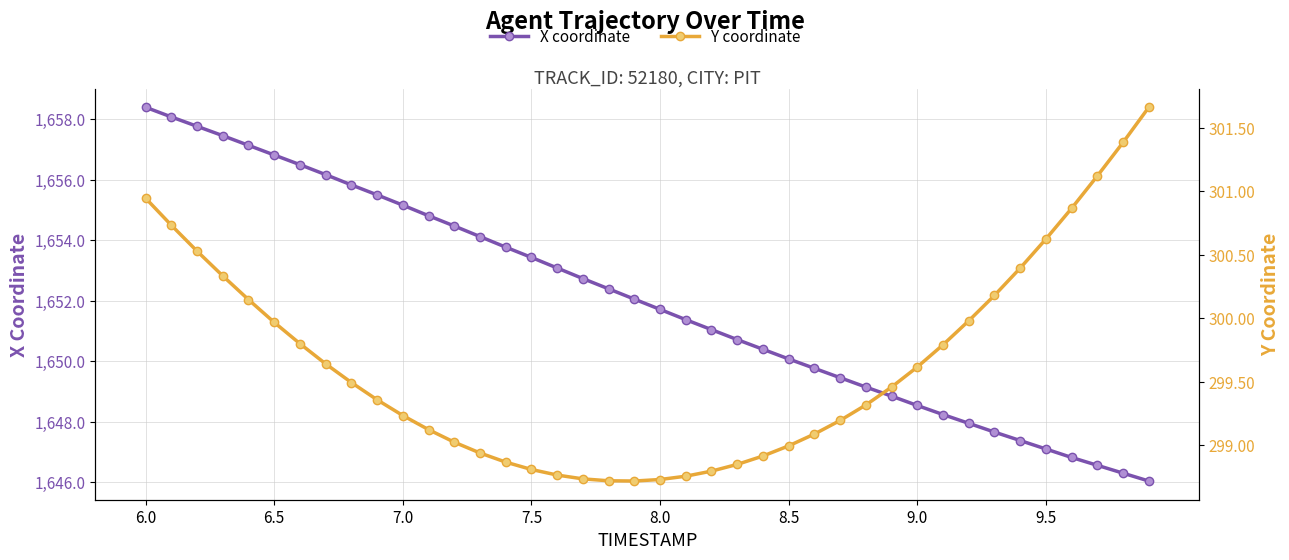

What is the sum of all X coordinate values?

66080.6